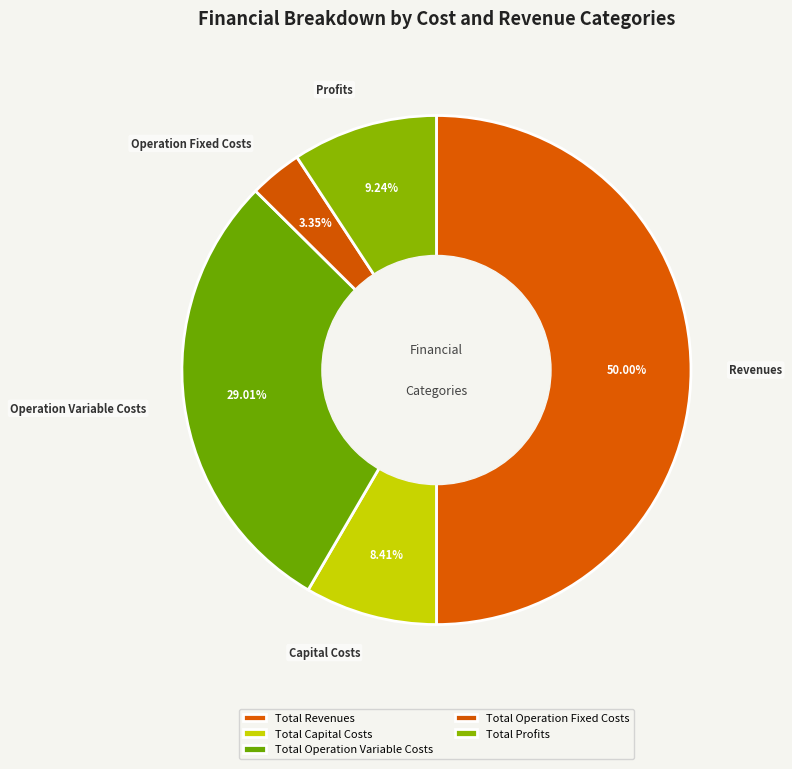

What percentage is the Total Capital Costs slice, to the nearest percent?

8%